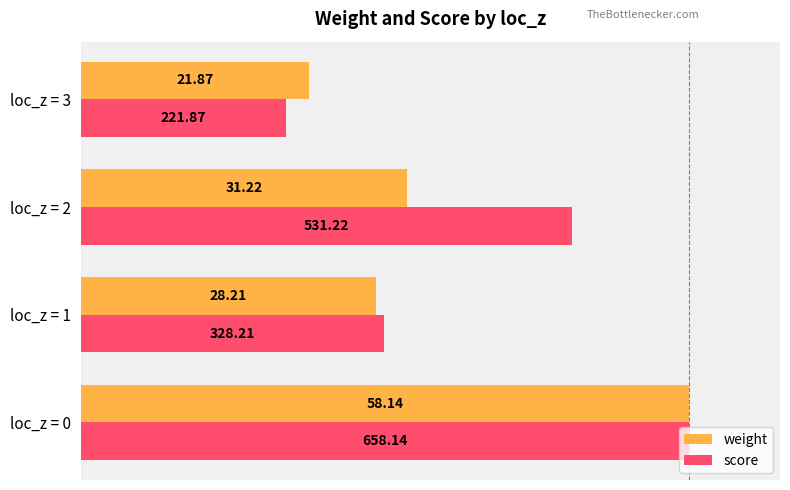

What are all the series names shown in the legend?

weight, score